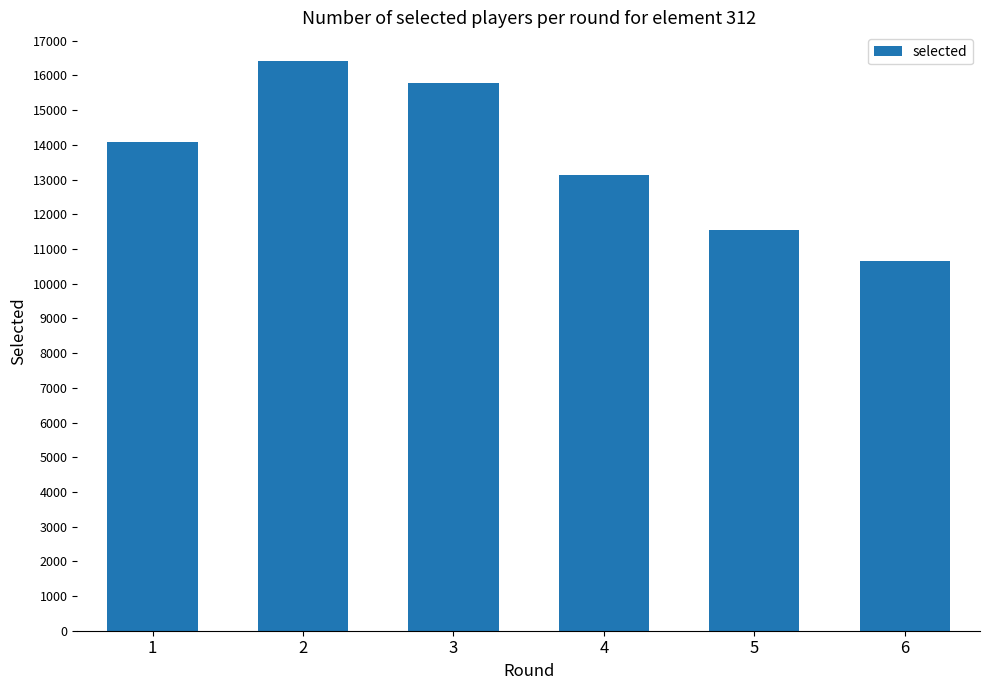

The chart shows a value of 4396 at 1. True or false?

False